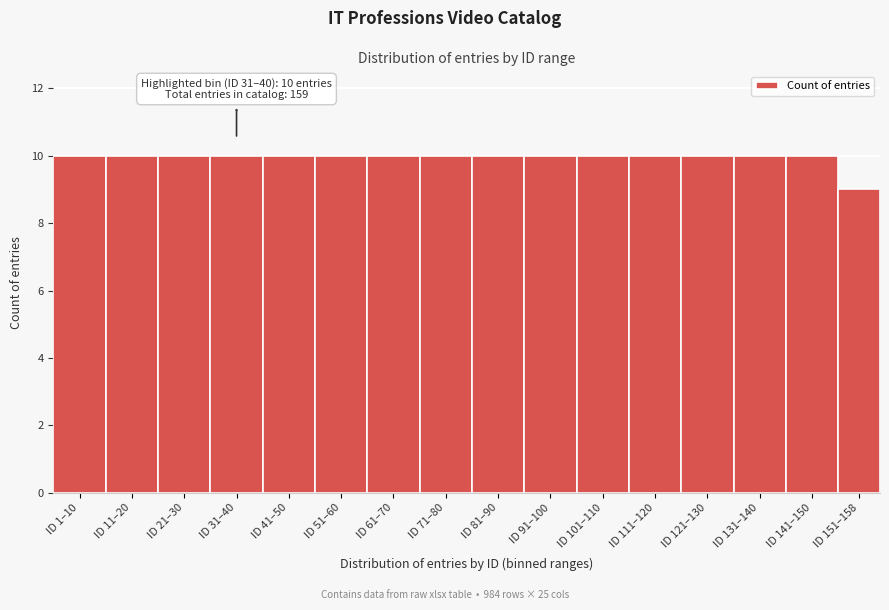

Reading left to right, list all the values displayed in this chart.

10	10	10	10	10	10	10	10	10	10	10	10	10	10	10	9